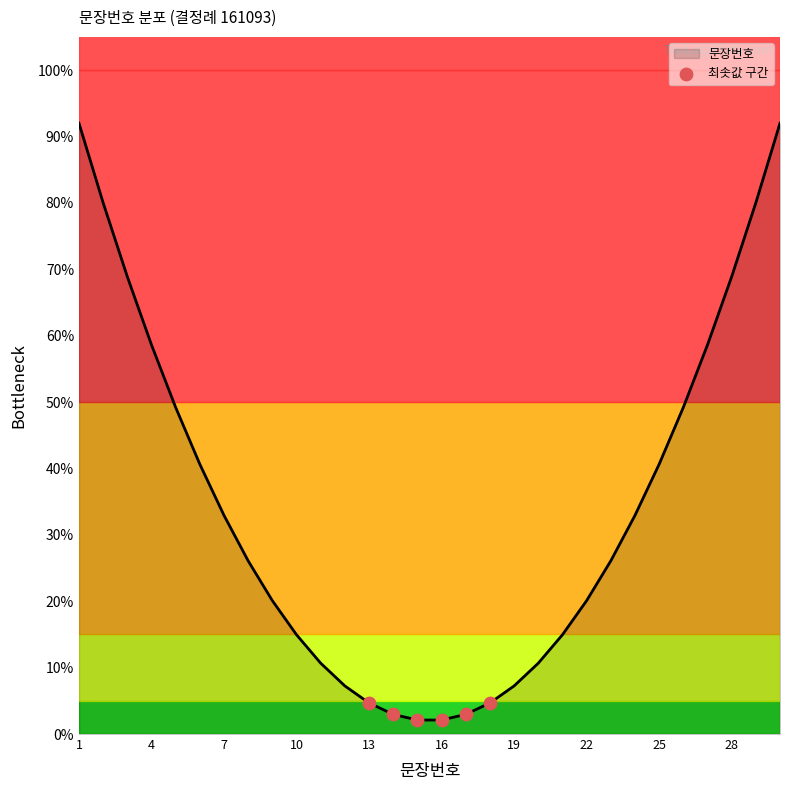

What is the maximum value shown in the chart?

92.0